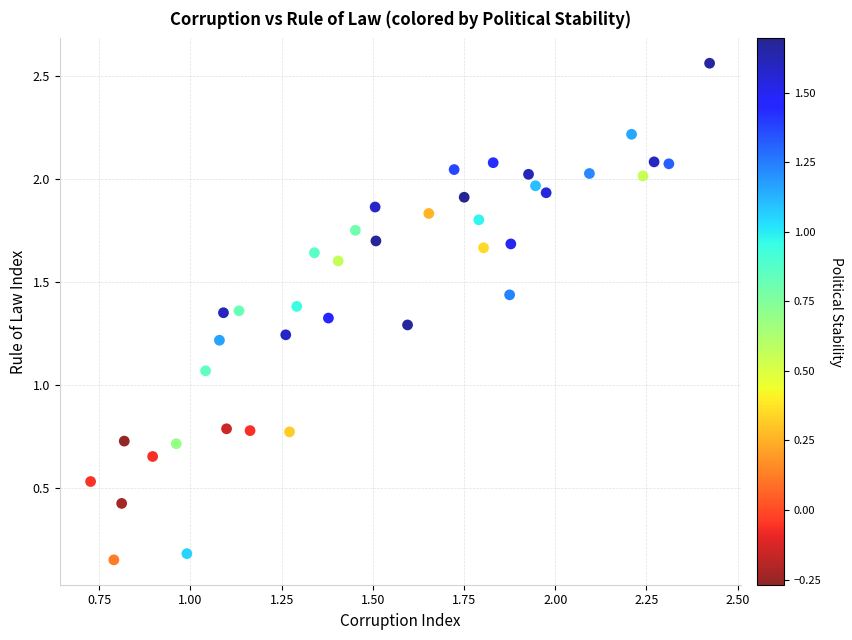

What is the range of Y values (max minus min)?

2.4